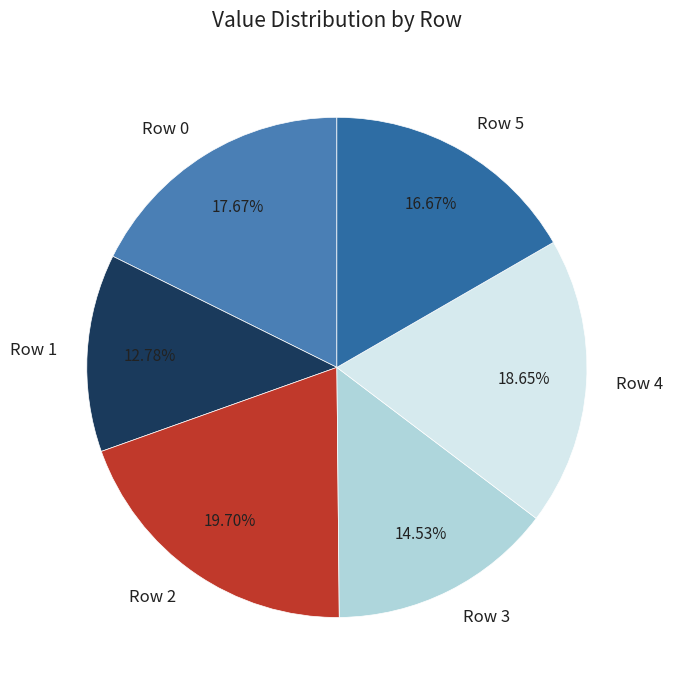

Which slice is the largest?

Row 2